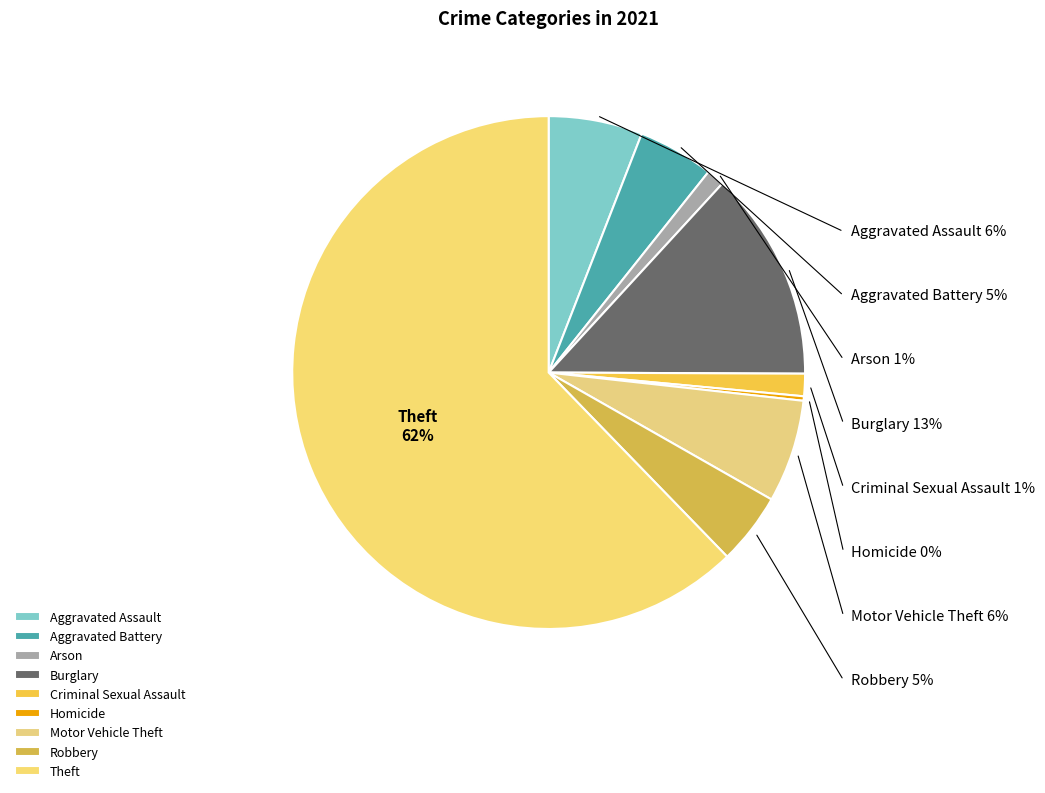

To the nearest percent, what is the difference between the largest and smallest slice percentages?

62%